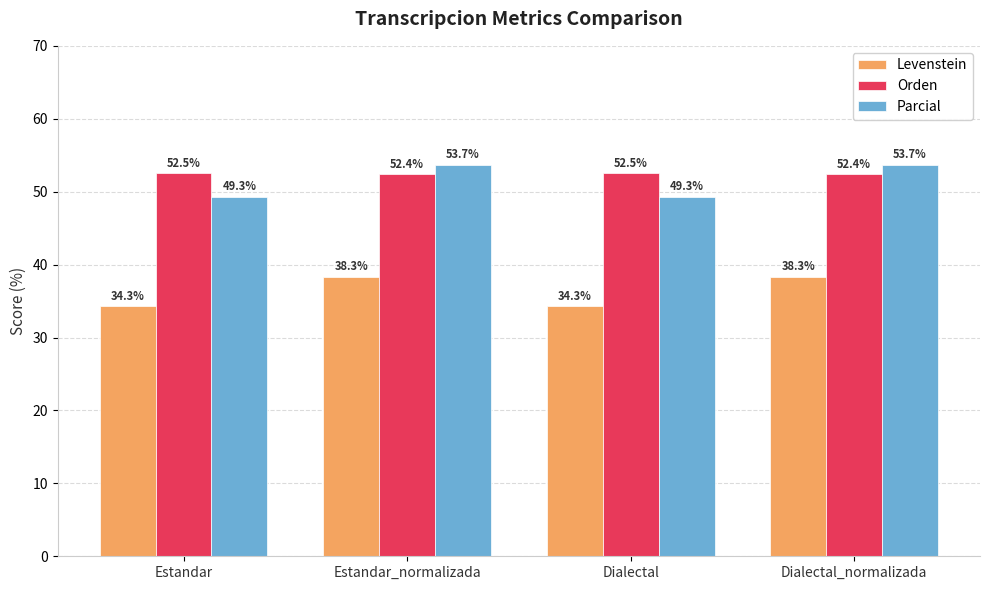

Reading left to right, list all the values displayed in this chart.

Levenstein: 34.3	38.3	34.3	38.3
Orden: 52.5	52.4	52.5	52.4
Parcial: 49.3	53.7	49.3	53.7